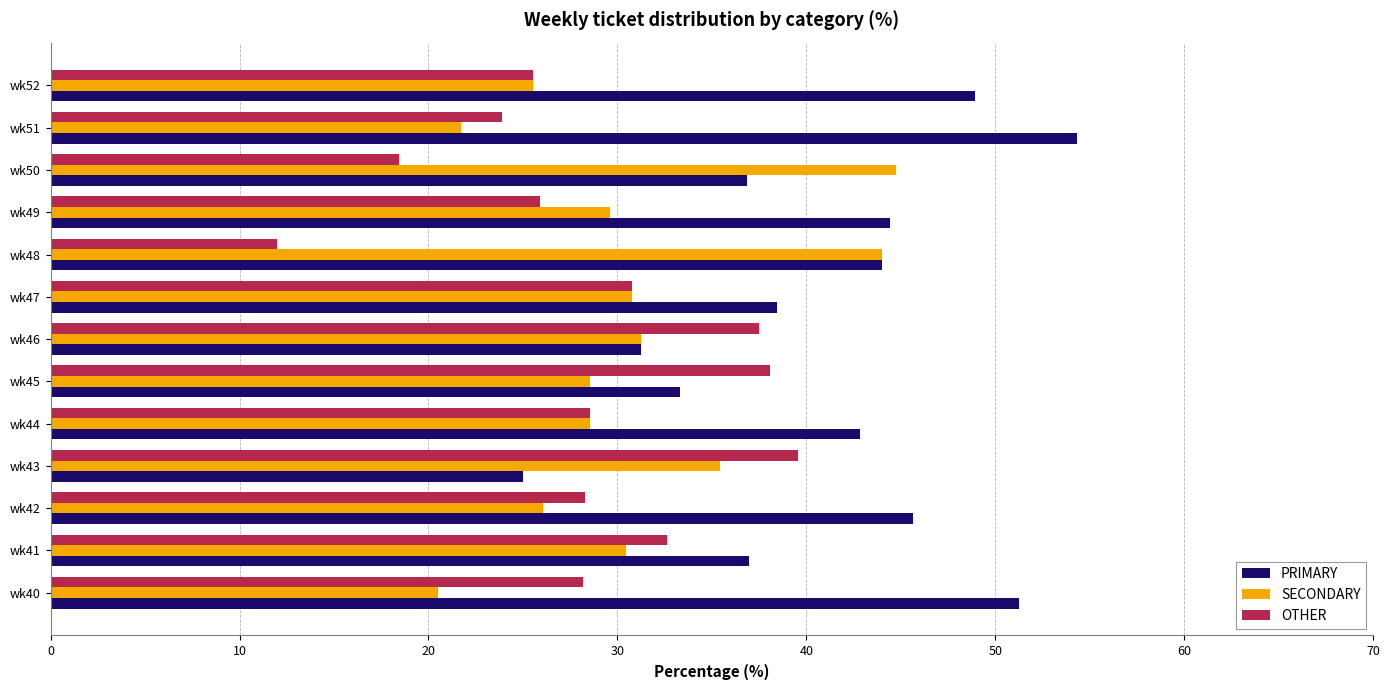

What is the highest value of the PRIMARY series?

54.3